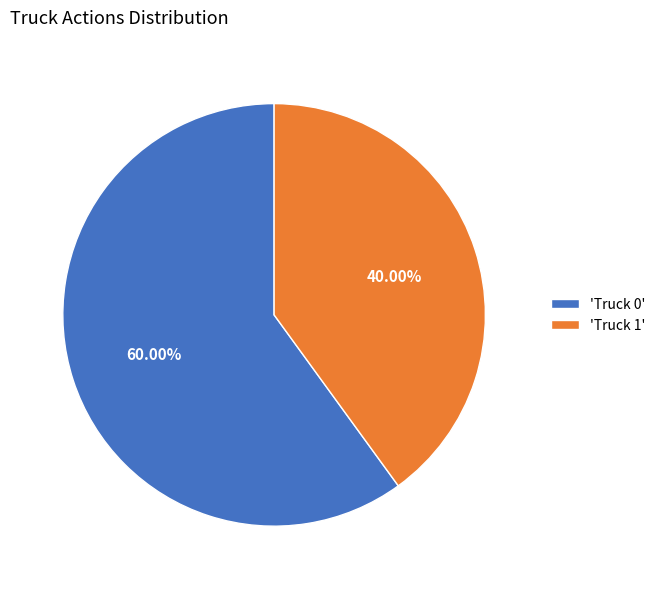

Between 'Truck 0' and 'Truck 1', which is larger?

'Truck 0'